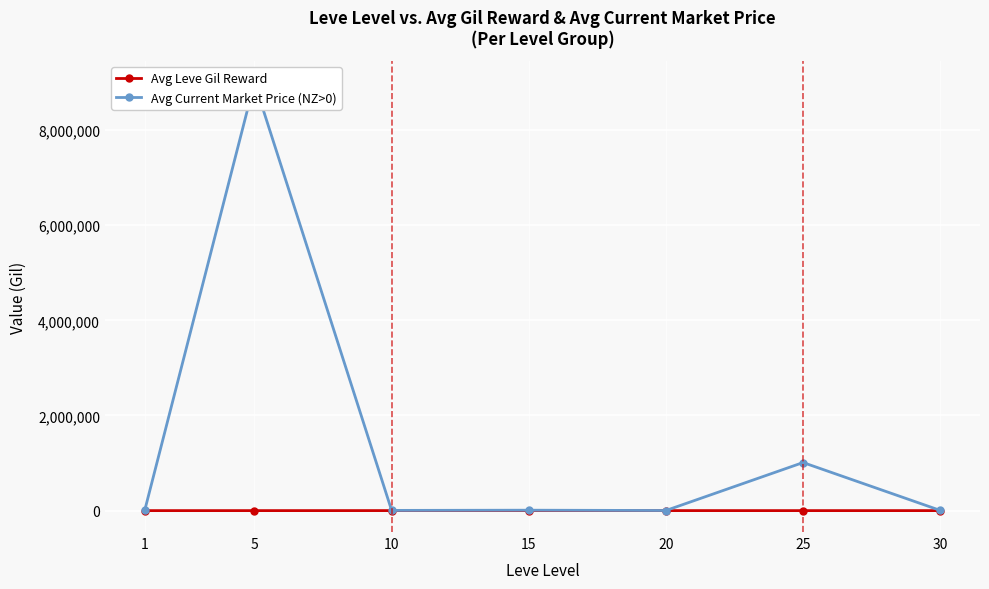

Between 25 and 30, which series saw the biggest shift?

Avg Current Market Price (NZ>0)